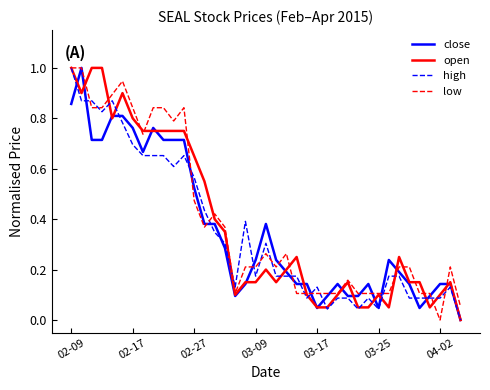

What is the maximum value shown in the chart?

1.0